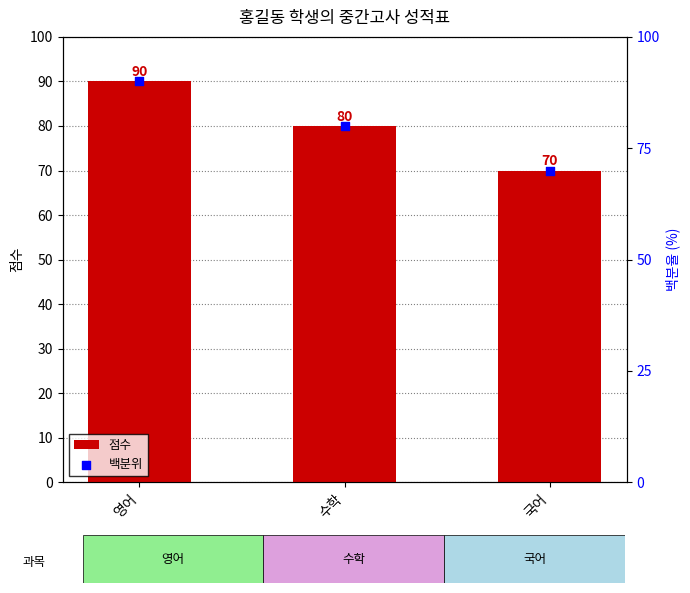

What is the total value across all series at 국어?

140